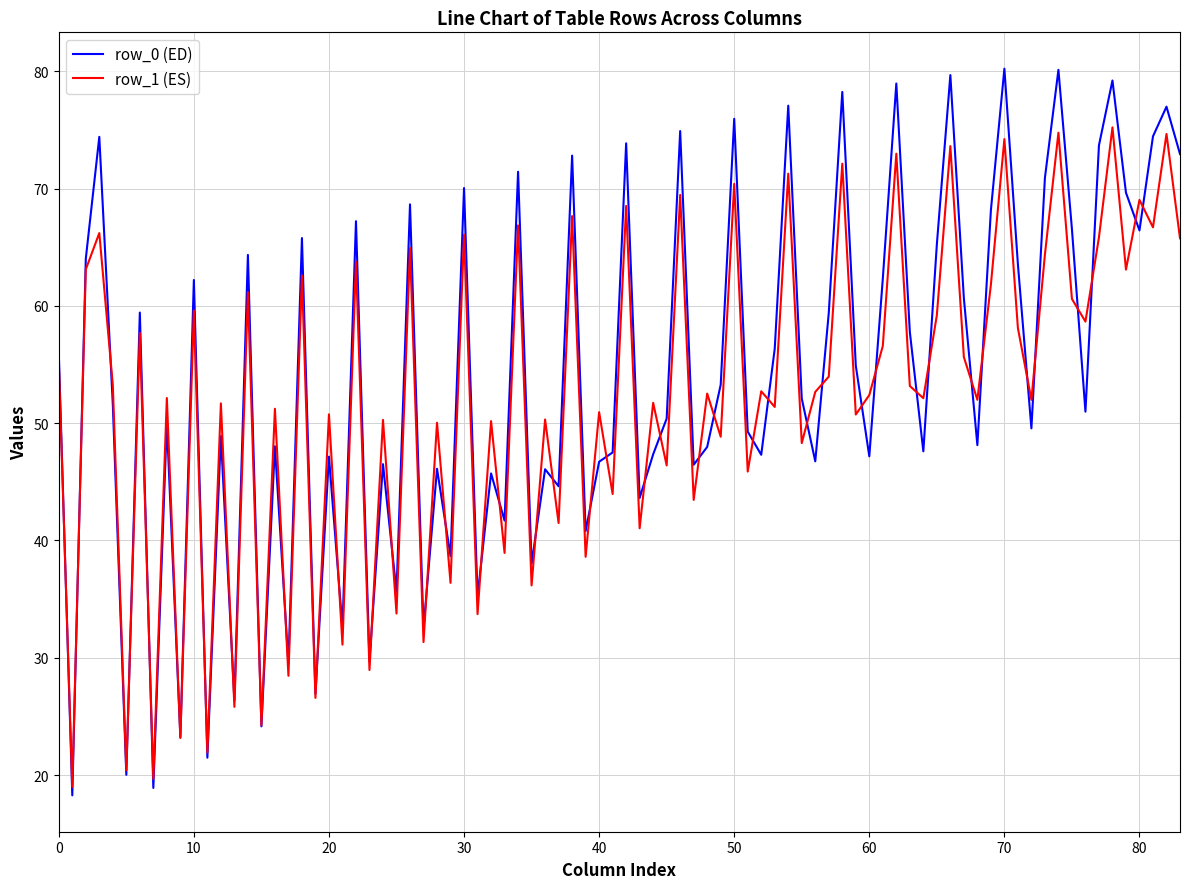

Does the chart display data point markers on the line(s)?

No